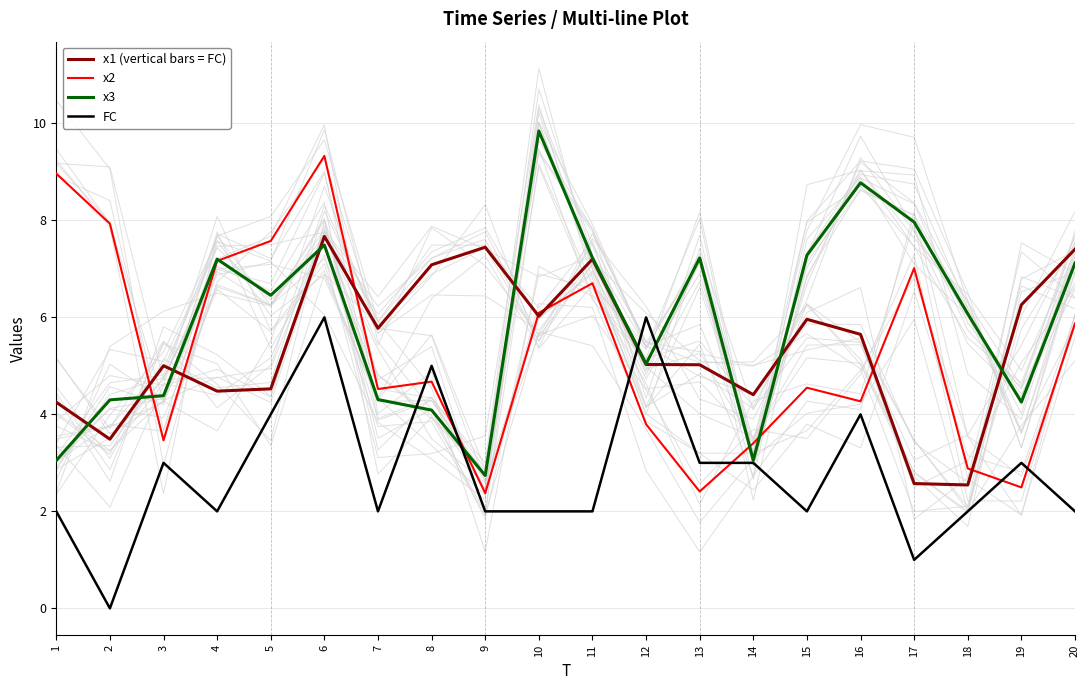

At which label is x3 closest to 6?

18